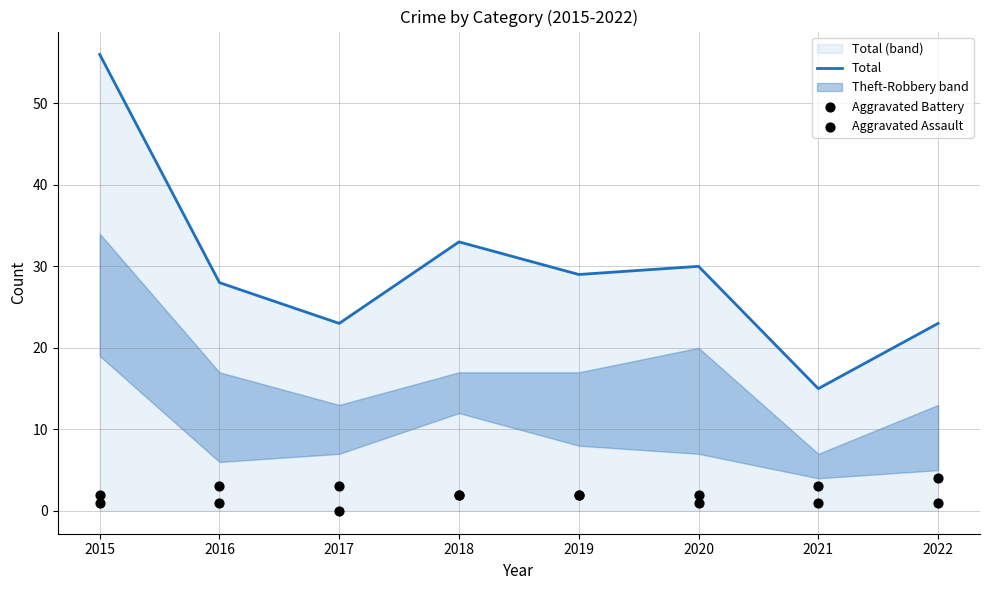

Which series has the largest total across all categories?

Total